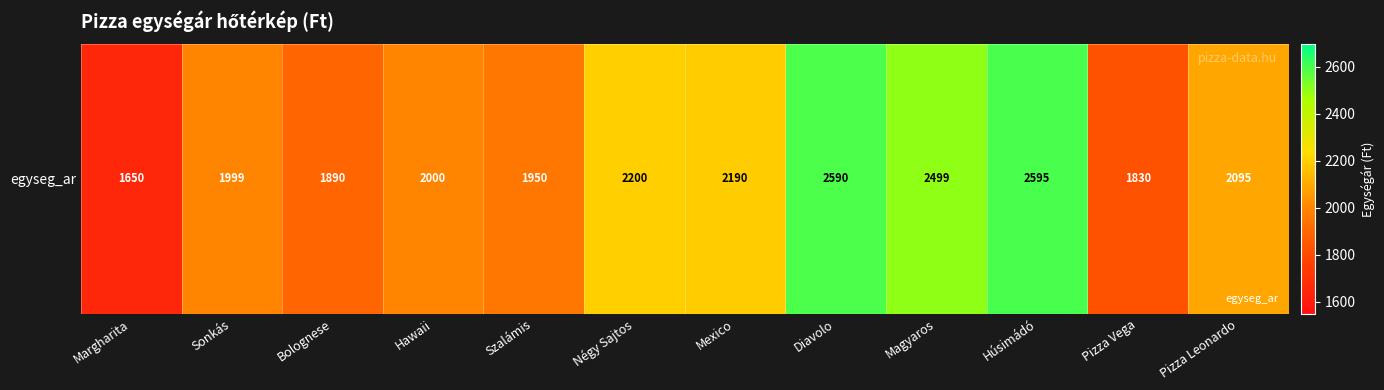

Reading left to right, transcribe all the data shown in this chart.

1650	1999	1890	2000	1950	2200	2190	2590	2499	2595	1830	2095